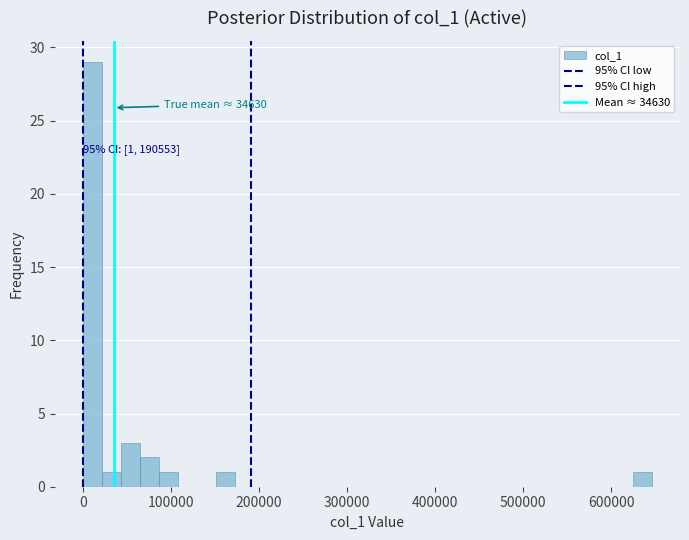

Around what value on the x-axis is the tallest bar? Give the approximate position of its centre, as read against the axis.

10000